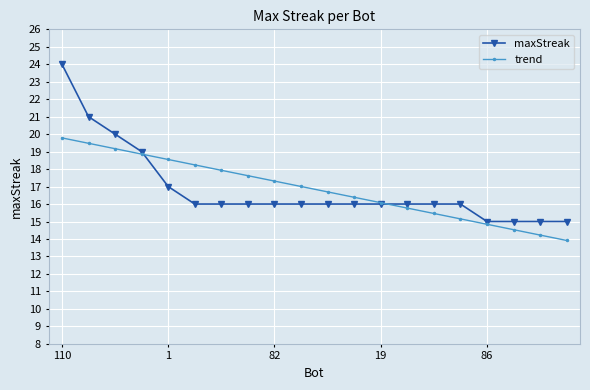

What is the value of the trend point at the 9th from the left?

17.3